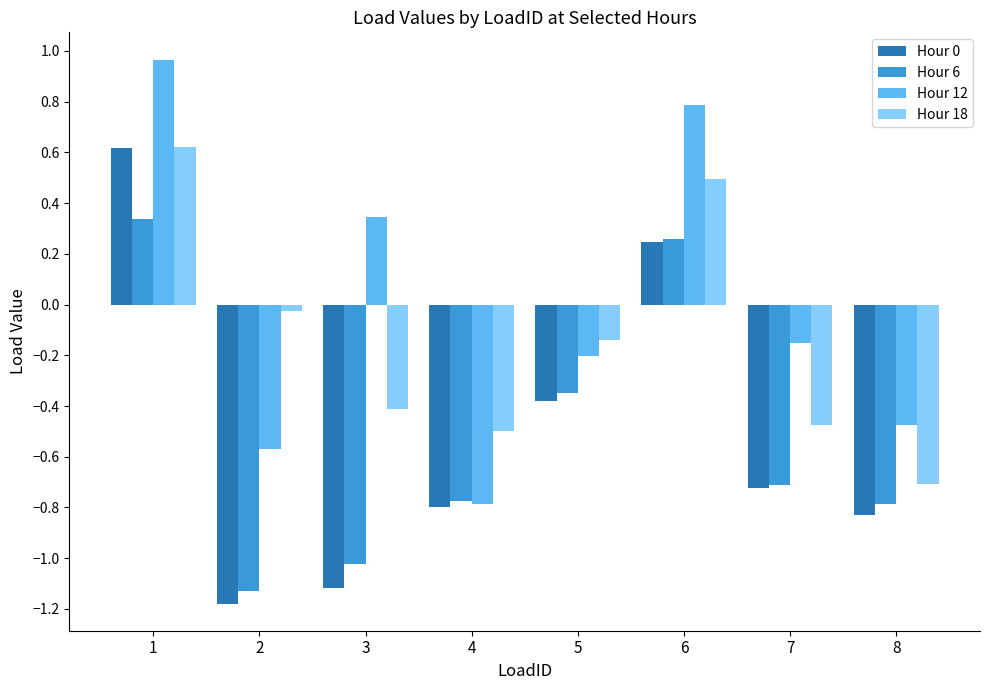

How many bars are there in total?

32